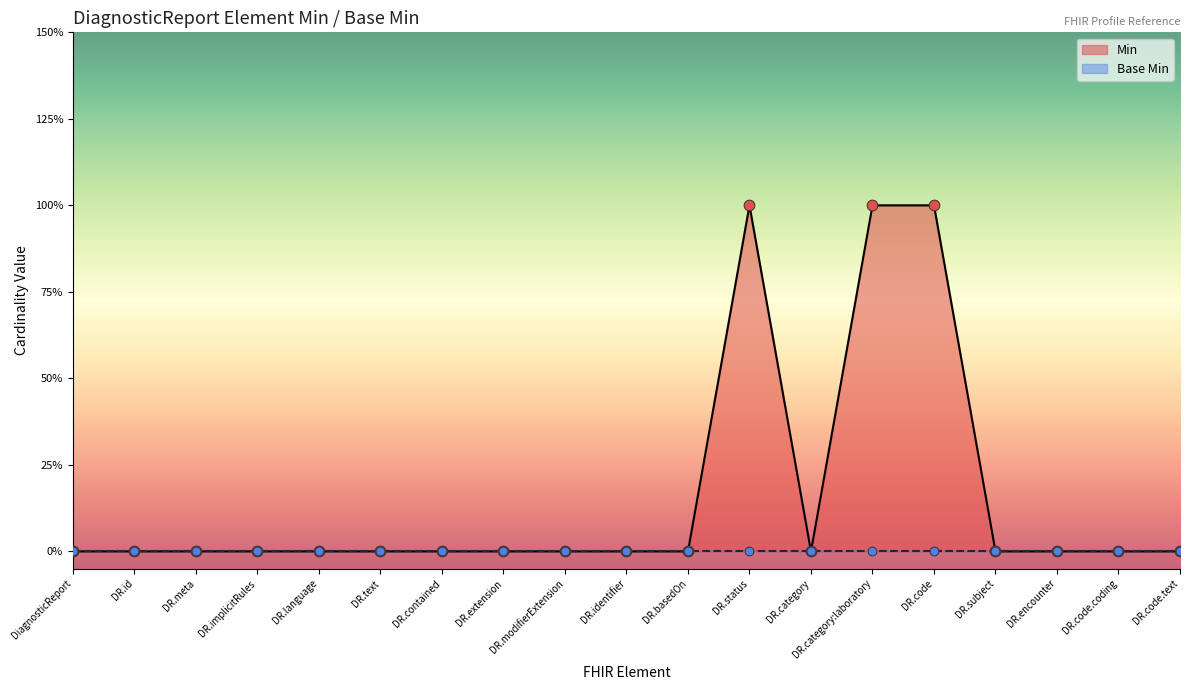

Between DR.id and DR.code, which is larger?

DR.code